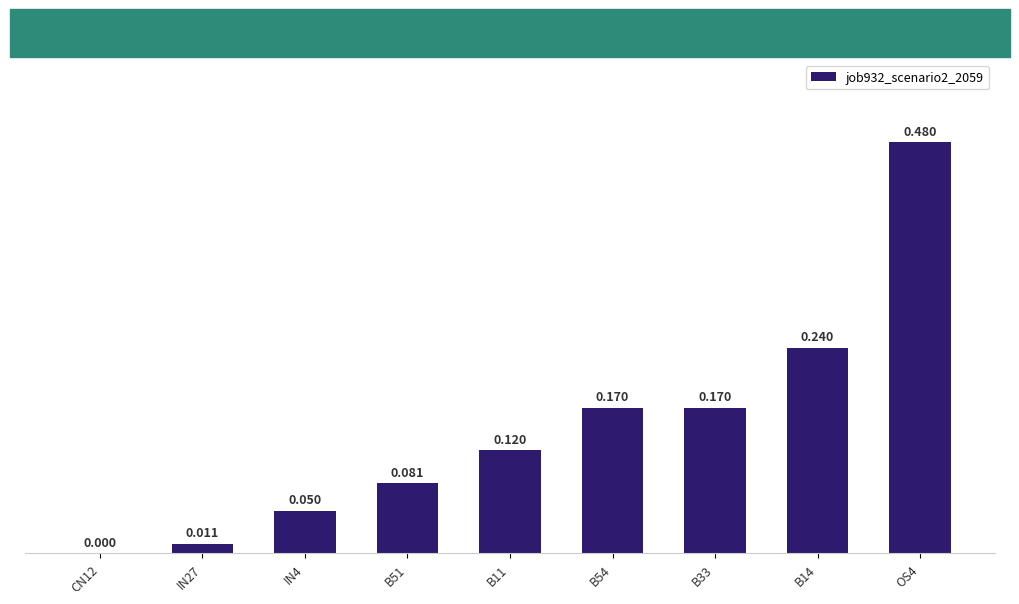

At which category does the chart reach its minimum across all series?

CN12